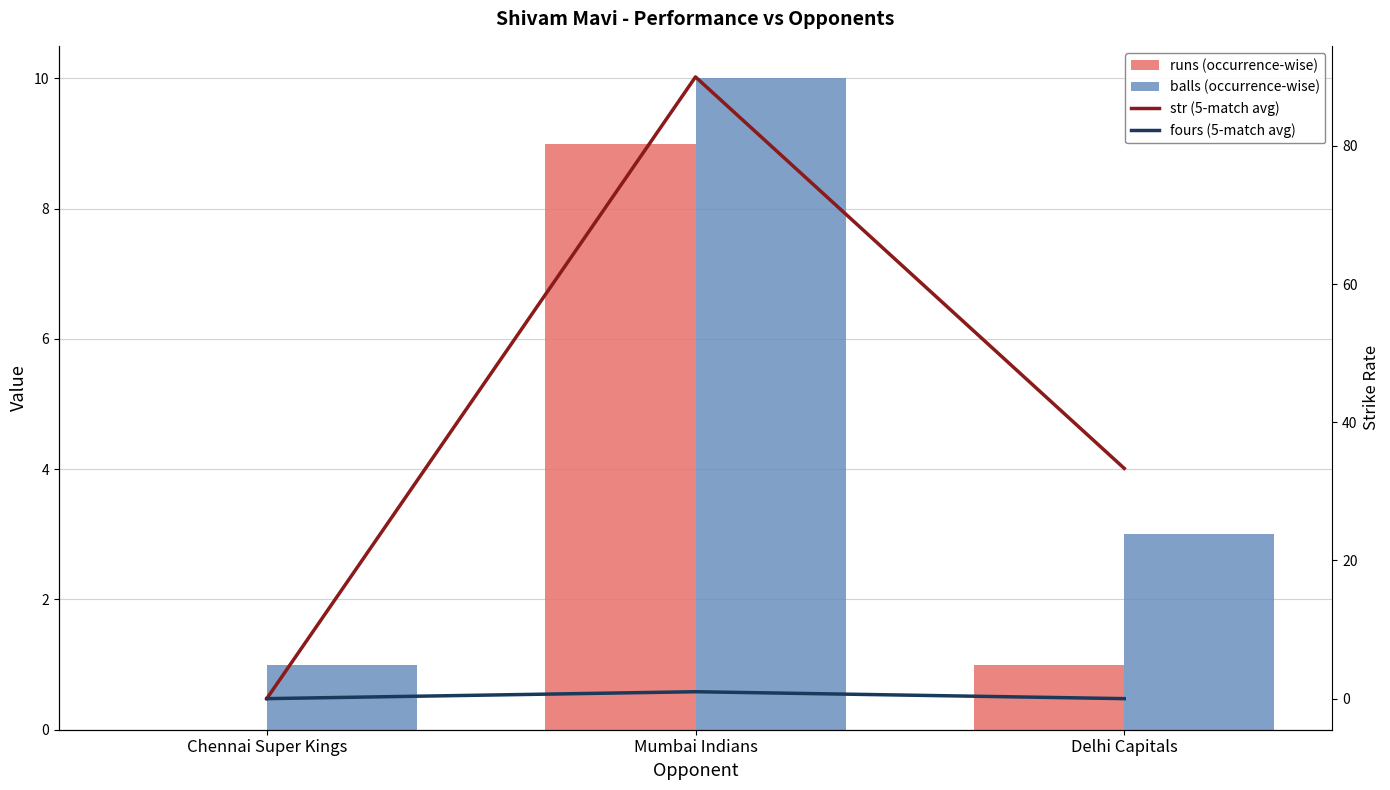

How many data points in balls (occurrence-wise) are above 3?

1